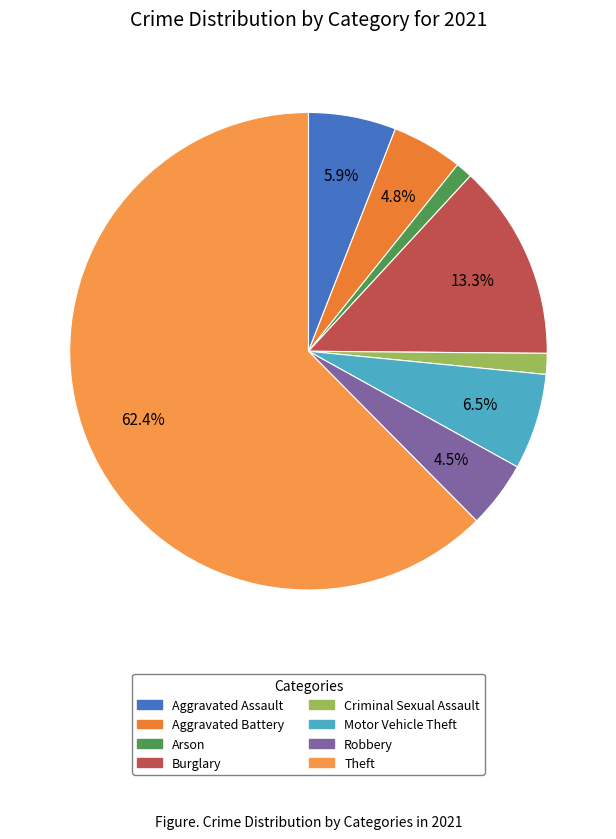

Does Theft account for over 50% of the chart?

Yes